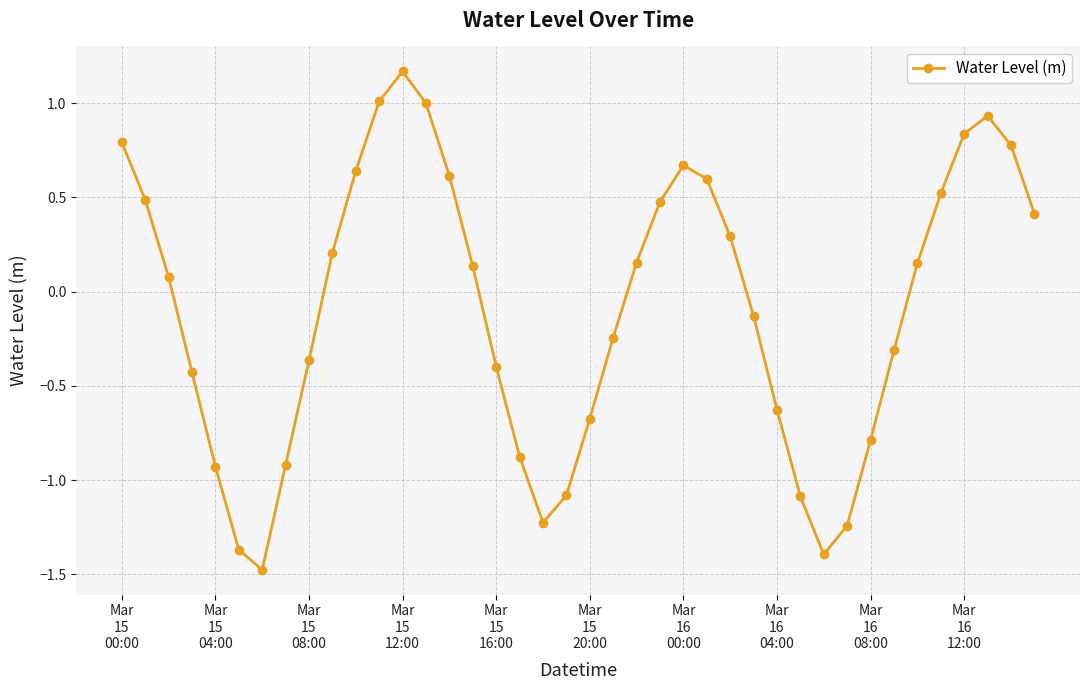

What is the value of the 7th point from the left?

-1.5